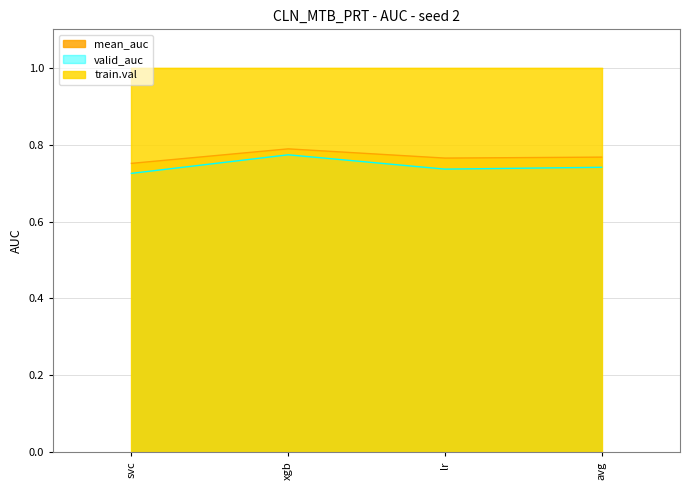

Does the chart display data point markers on the line(s)?

No